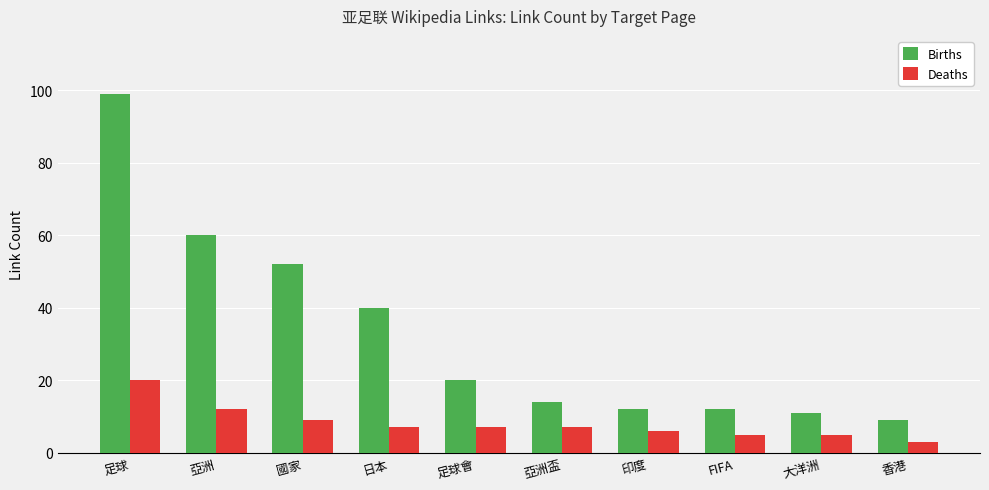

Does the chart contain stacked bars?

No